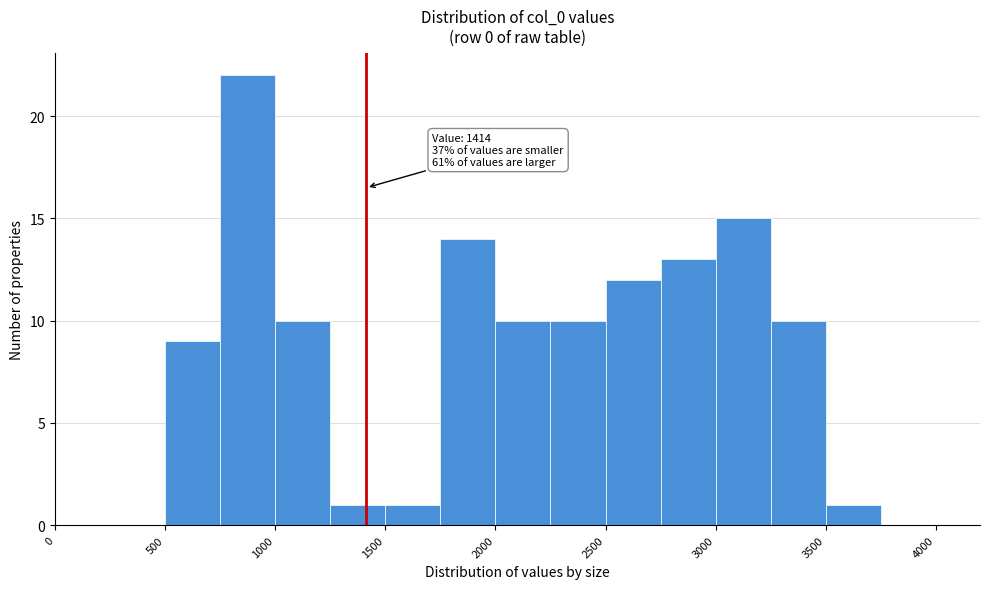

Which range on the x-axis has the tallest bar?

750 to 1000